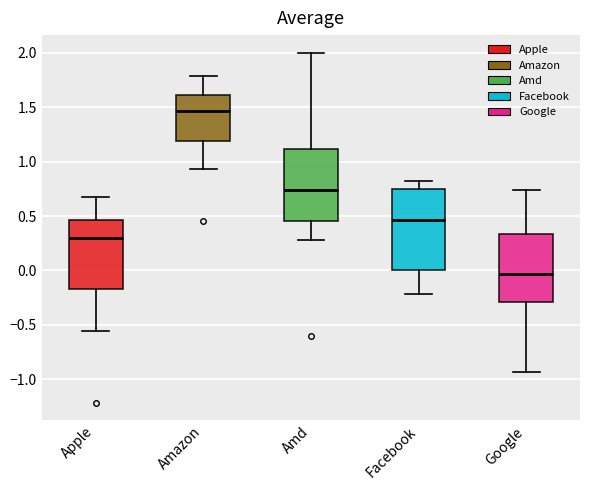

Which box's median line is the lowest?

Google